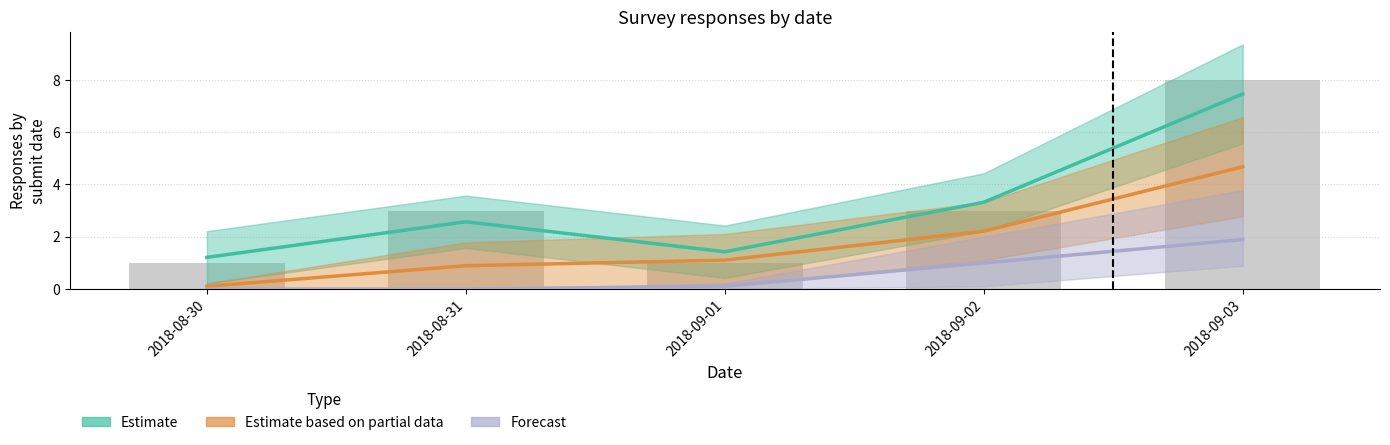

True or false: Forecast has a value of 0.0 at 2018-08-31.

False